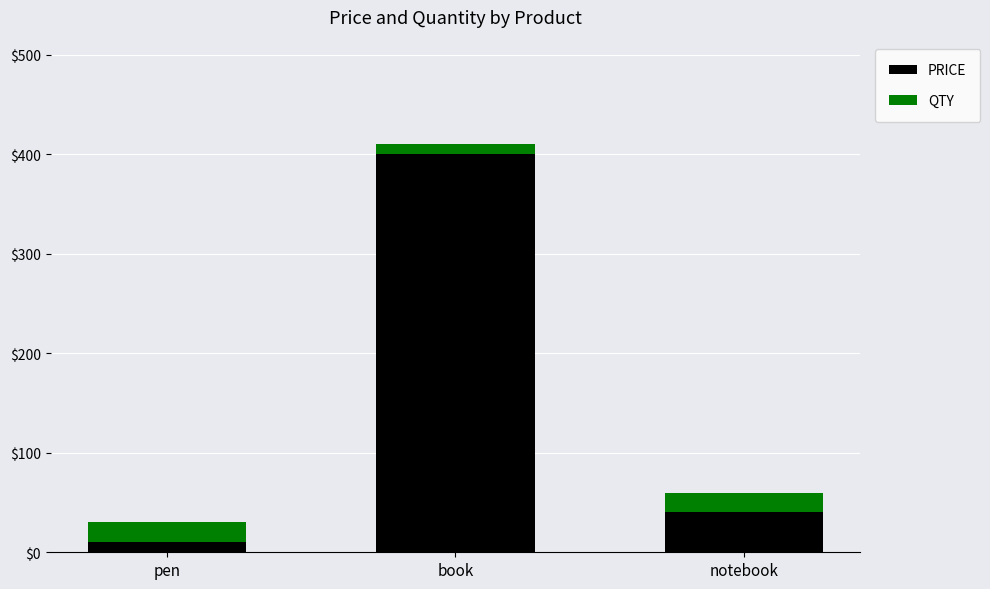

What is the sum of all PRICE values?

450